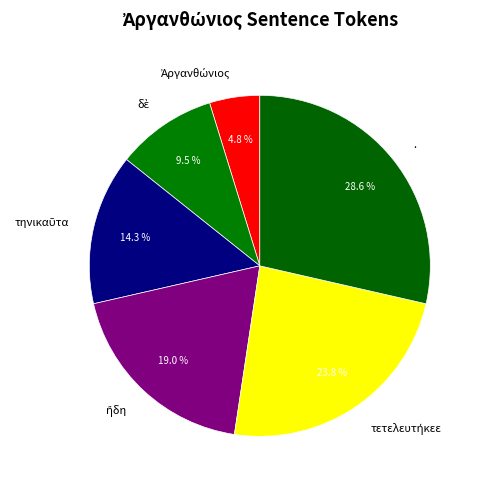

Which slice is the largest?

.